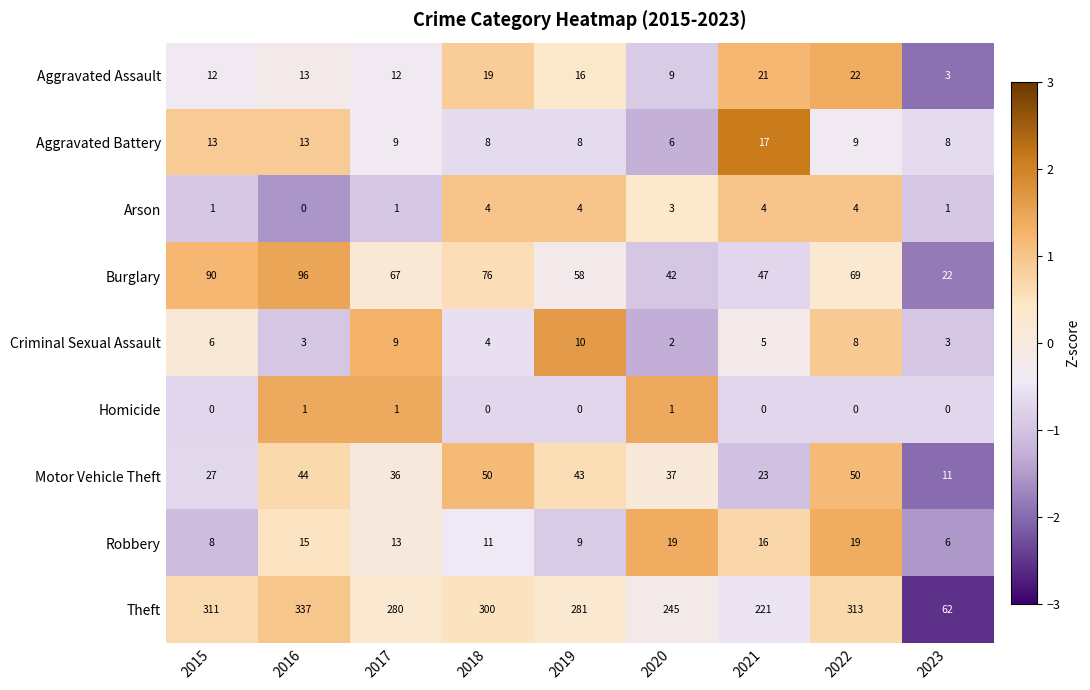

At how many categories does at least one series exceed 173?

8